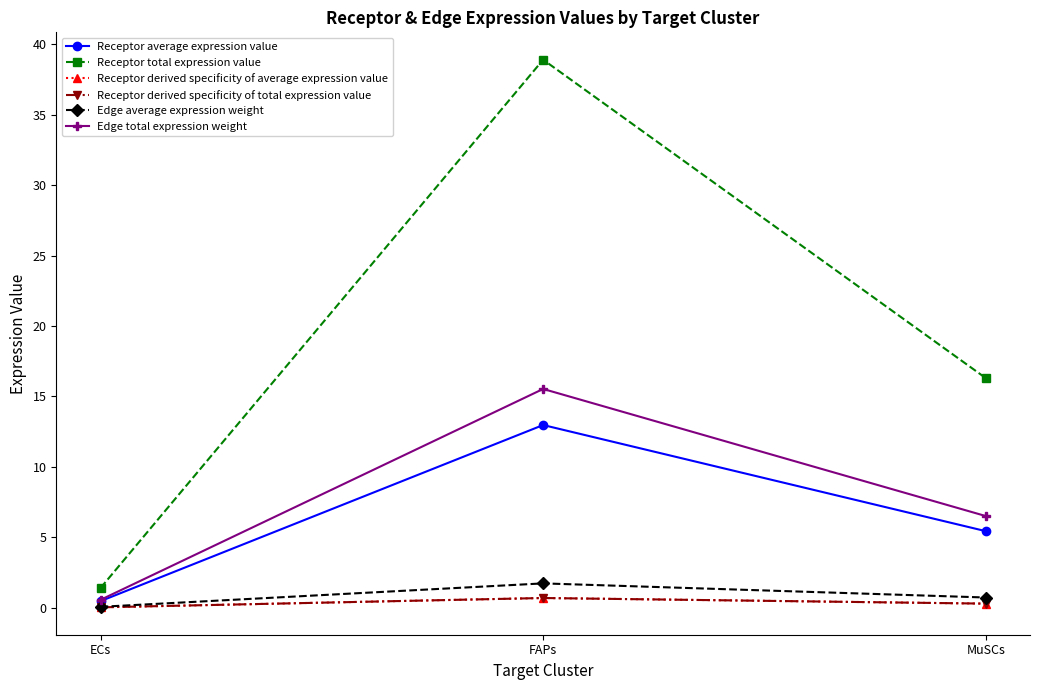

Rank the series by their maximum value, from highest to lowest.

Receptor total expression value, Edge total expression weight, Receptor average expression value, Edge average expression weight, Receptor derived specificity of average expression value, Receptor derived specificity of total expression value